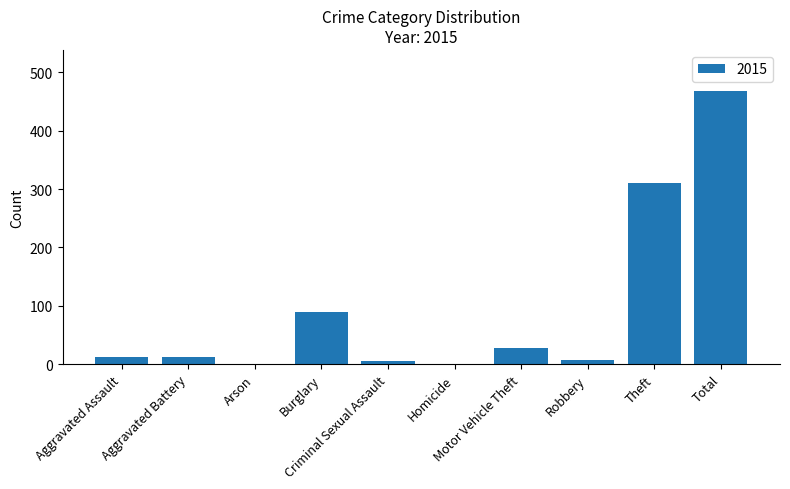

What is the sum of all values?

936